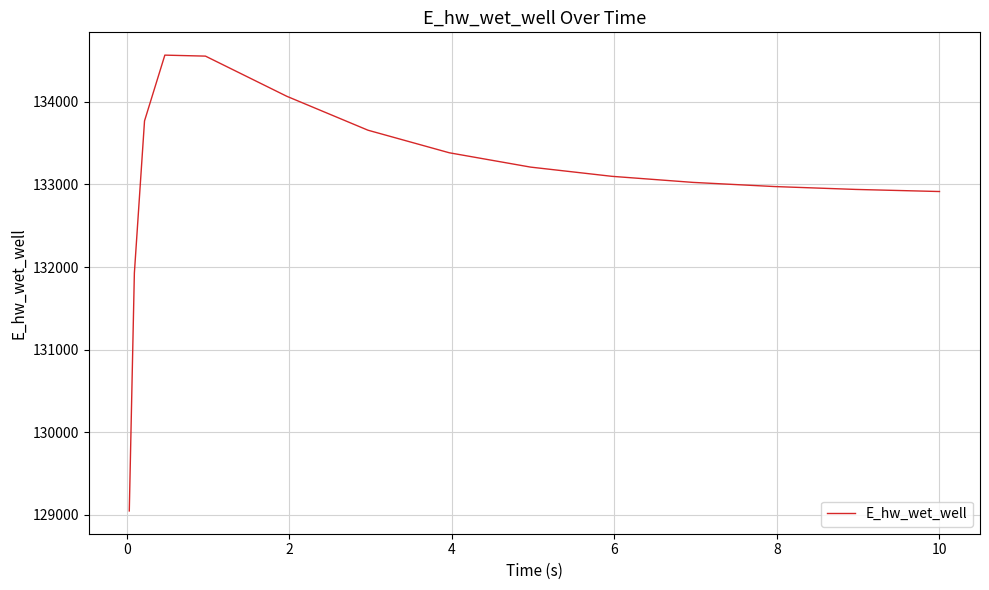

What is the maximum value shown in the chart?

134566.1